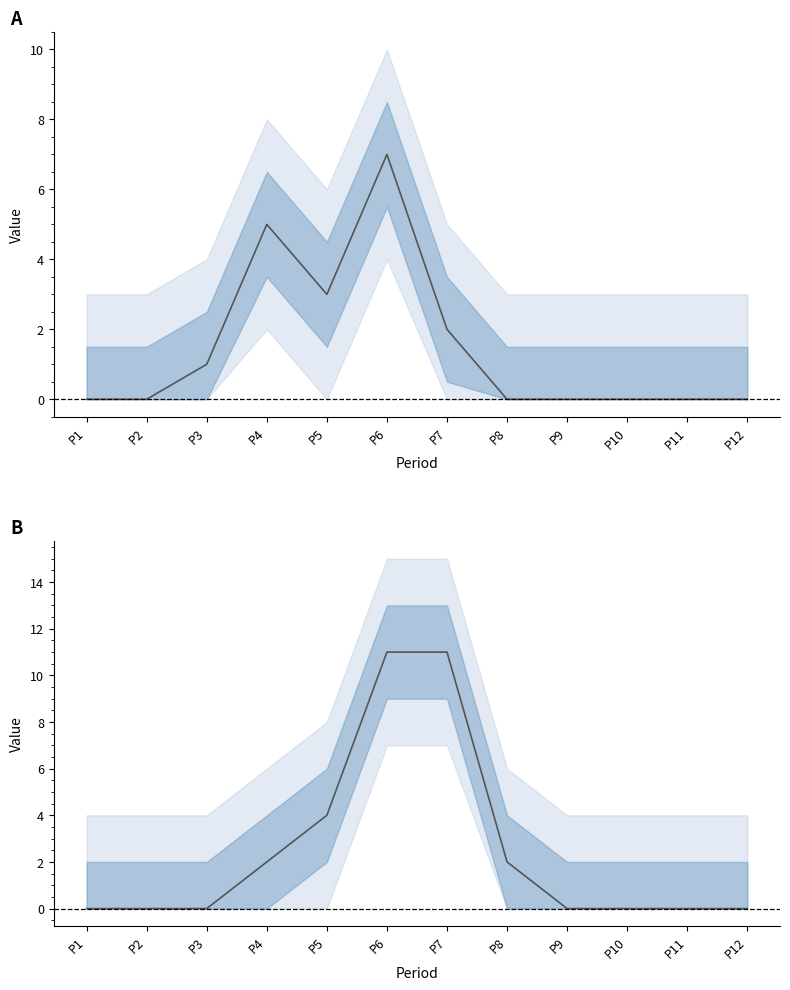

Which series changed the most between P1 and P8?

R2